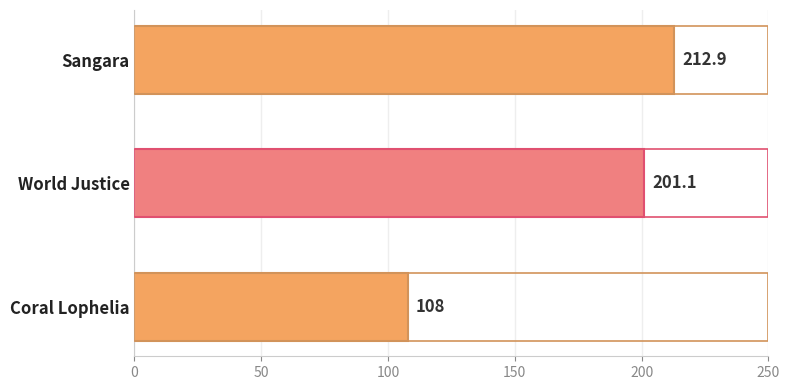

Reading bottom to top, what are all the values shown in this chart?

Coral Lophelia=108.0	World Justice=201.1	Sangara=212.9